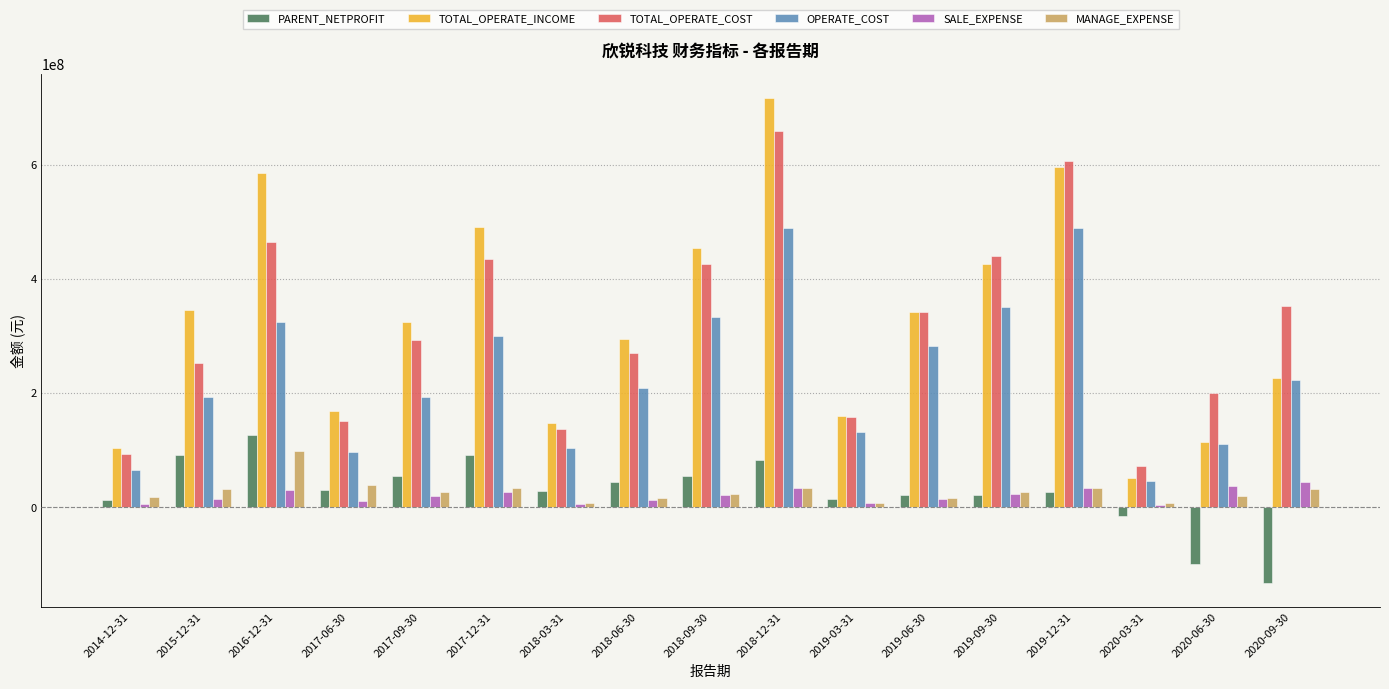

What is the total value across all series at 2018-12-31?

2014907258.3